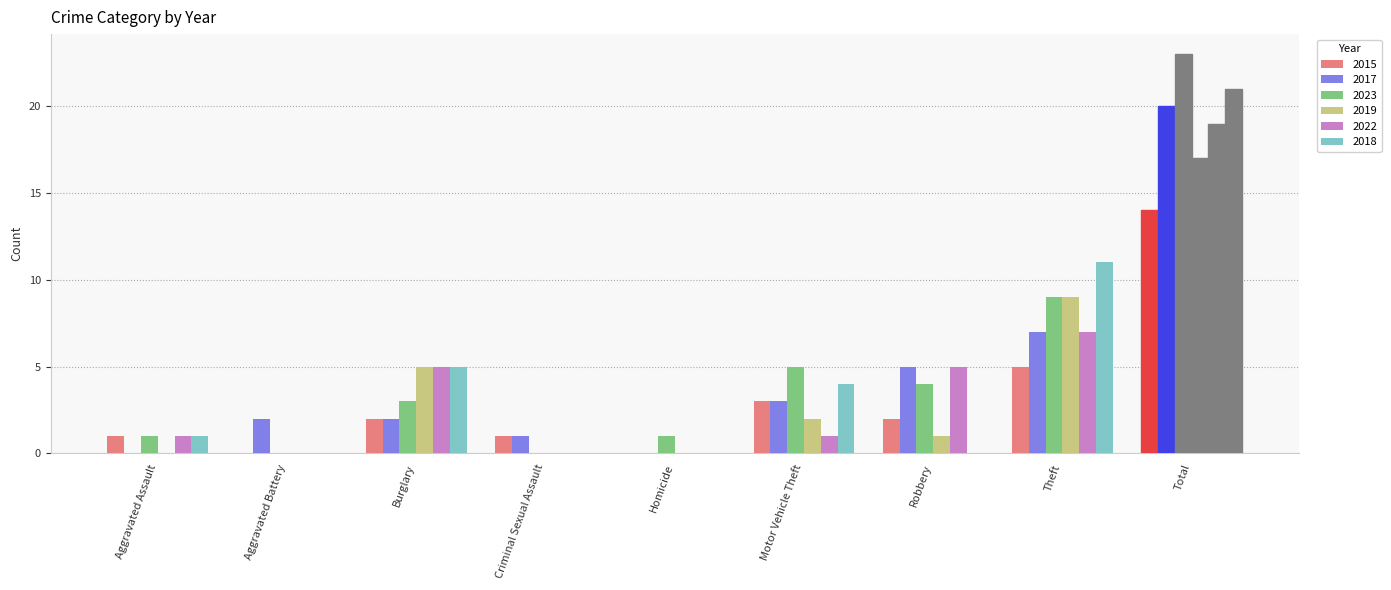

Are the bars grouped side by side (vs. stacked)?

Yes